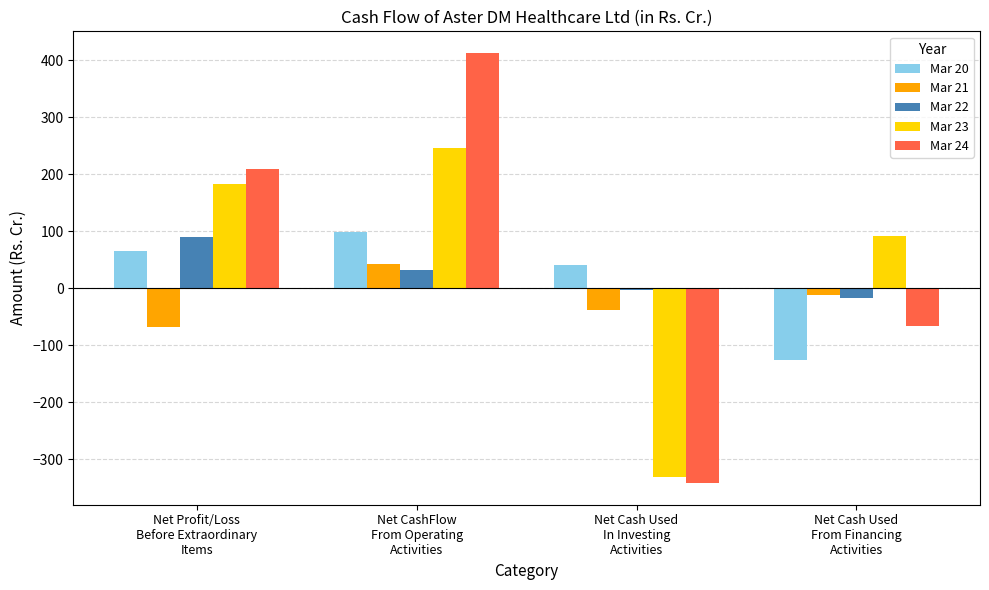

Which series changed the most between Net CashFlow
From Operating
Activities and Net Cash Used
In Investing
Activities?

Mar 24